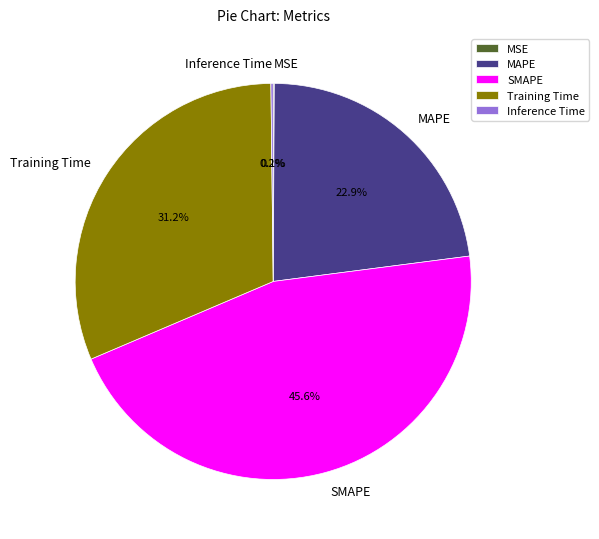

Does SMAPE account for over 50% of the chart?

No